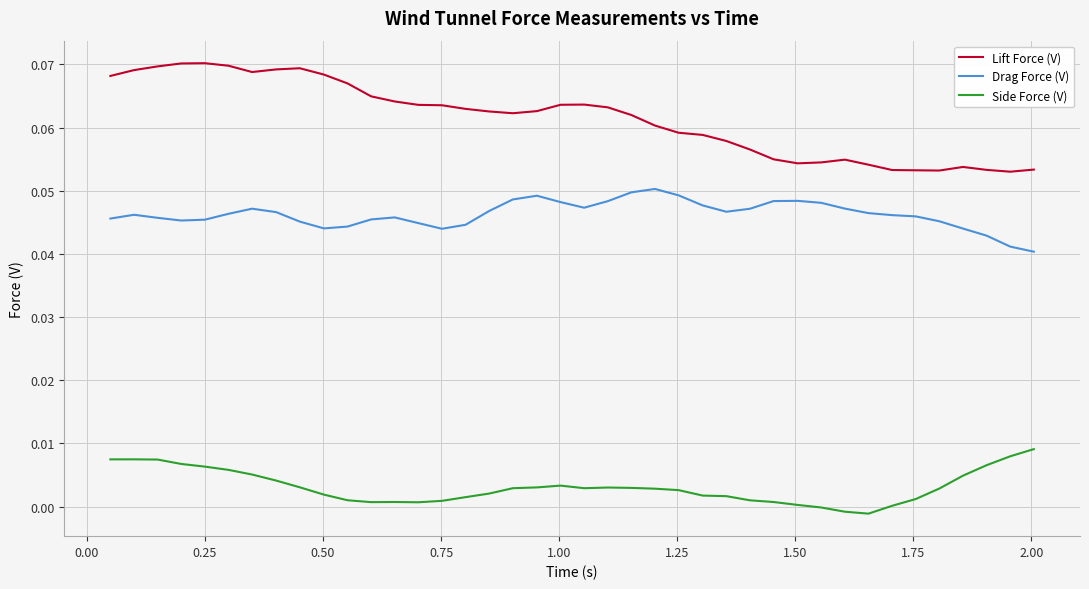

Rank the series by their average value, from highest to lowest.

Lift Force (V), Drag Force (V), Side Force (V)